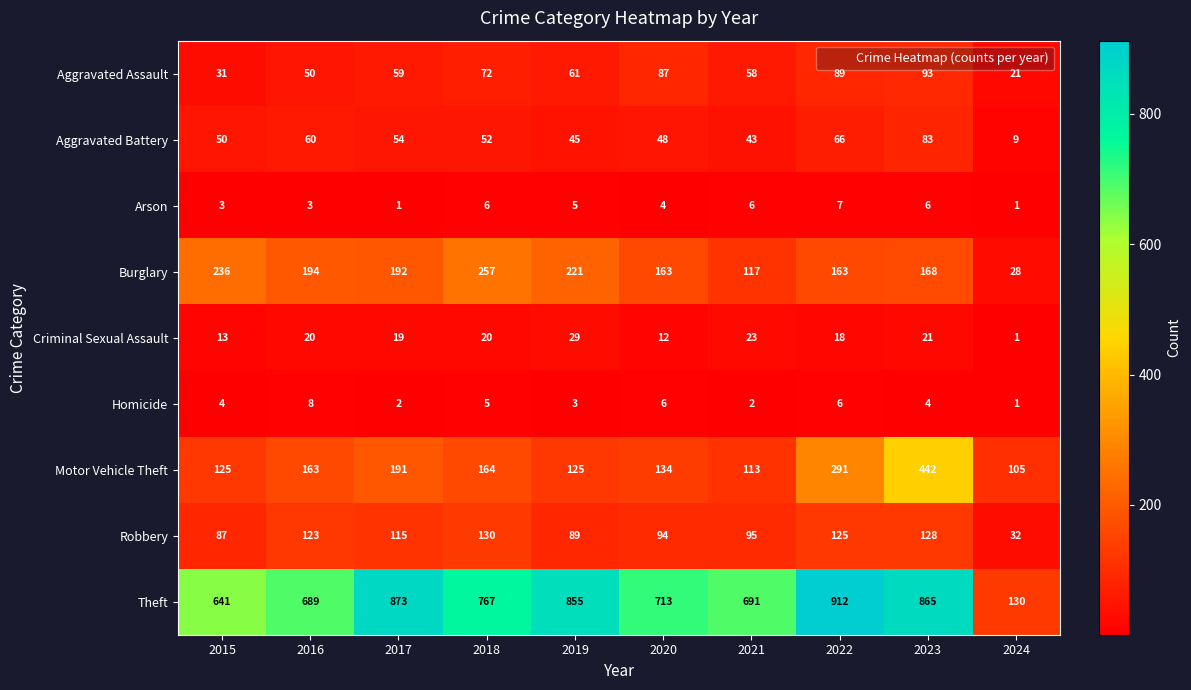

Rank the series at 2022 from lowest to highest value.

Homicide, Arson, Criminal Sexual Assault, Aggravated Battery, Aggravated Assault, Robbery, Burglary, Motor Vehicle Theft, Theft